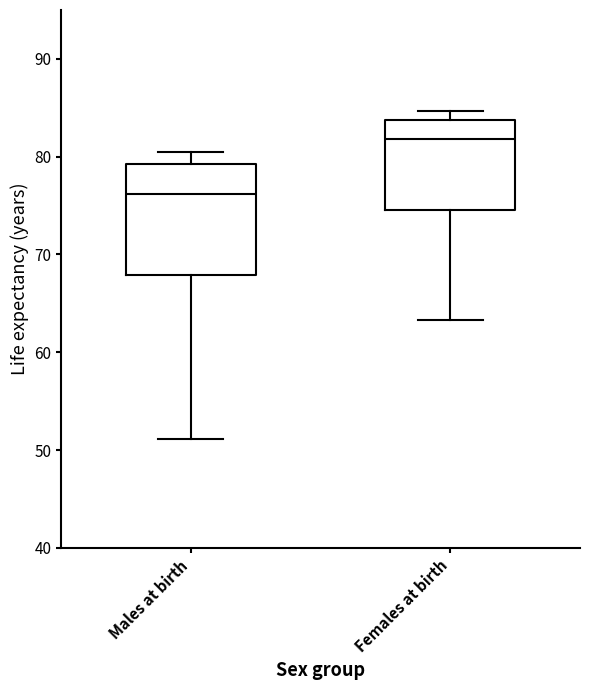

Where does the median line of the box for Males at birth sit on the y-axis? The values are not printed on the chart, so give them approximately, as read against the axis.

76